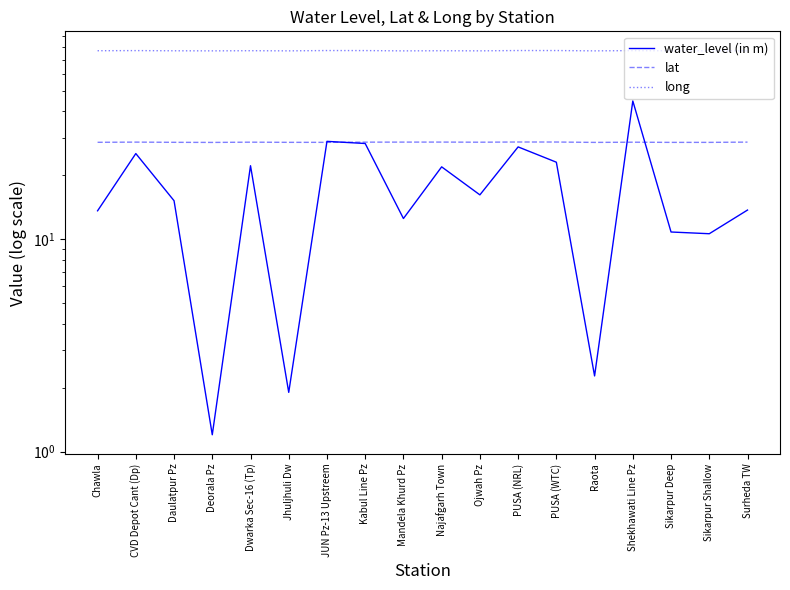

At which label does water_level (in m) first exceed 16?

CVD Depot Cant (Dp)